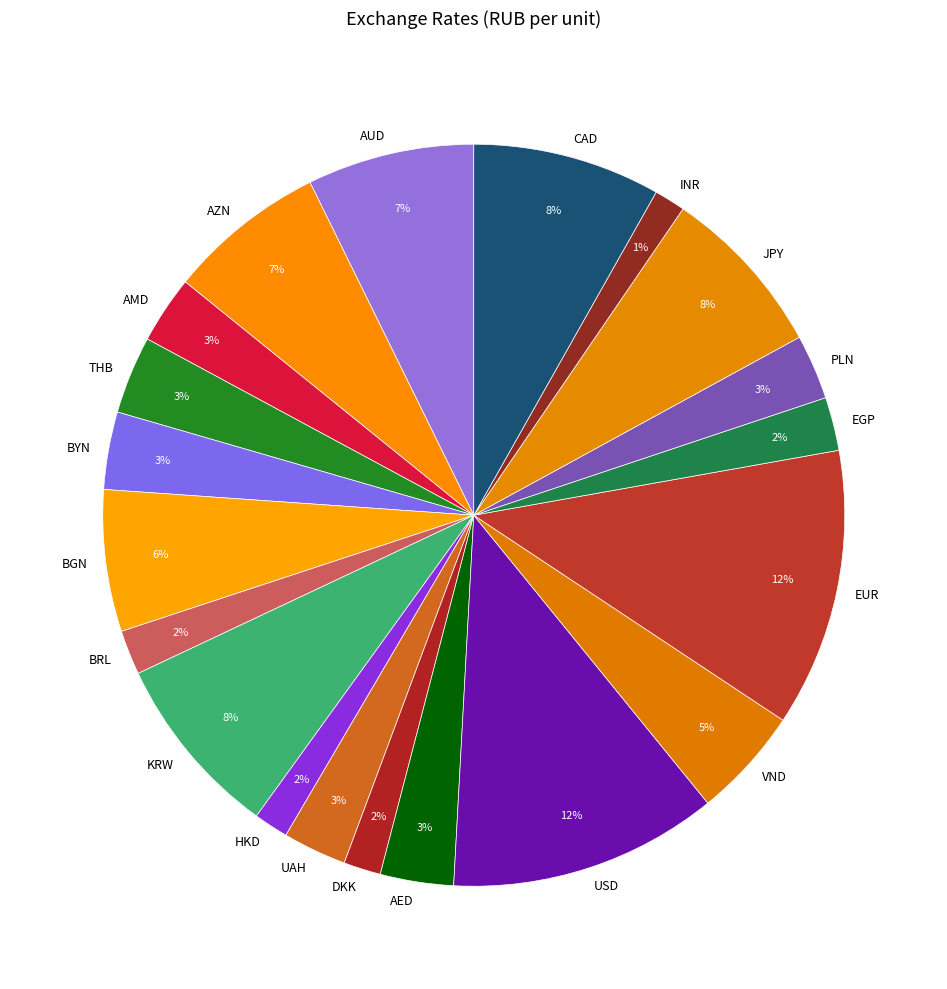

Is the sum of BRL and JPY greater than half?

No